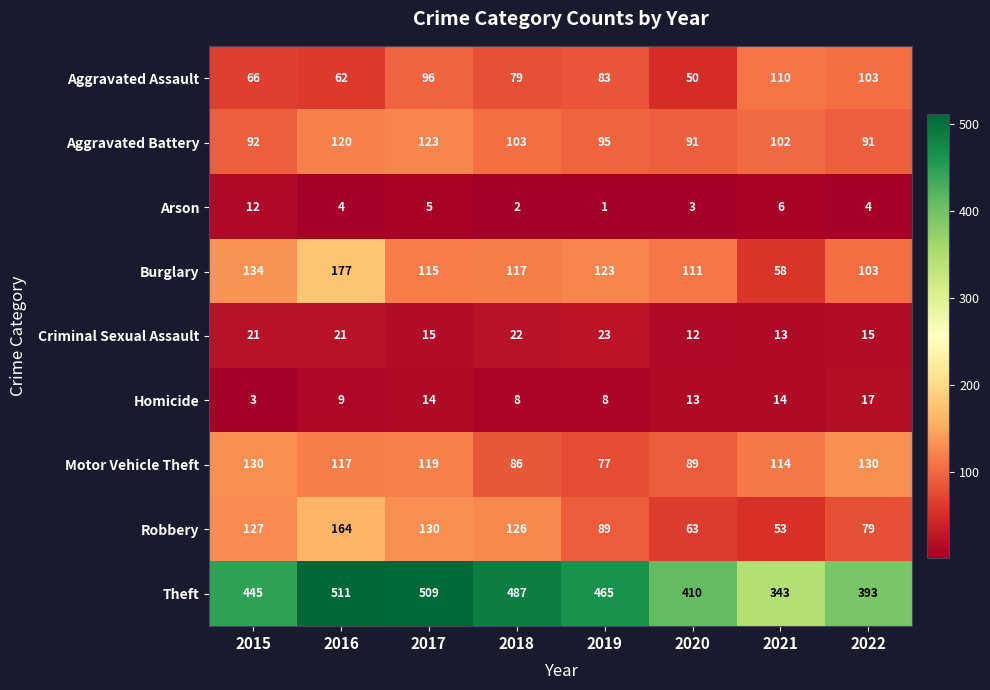

At 2016, list the series in order from largest to smallest.

Theft, Burglary, Robbery, Aggravated Battery, Motor Vehicle Theft, Aggravated Assault, Criminal Sexual Assault, Homicide, Arson